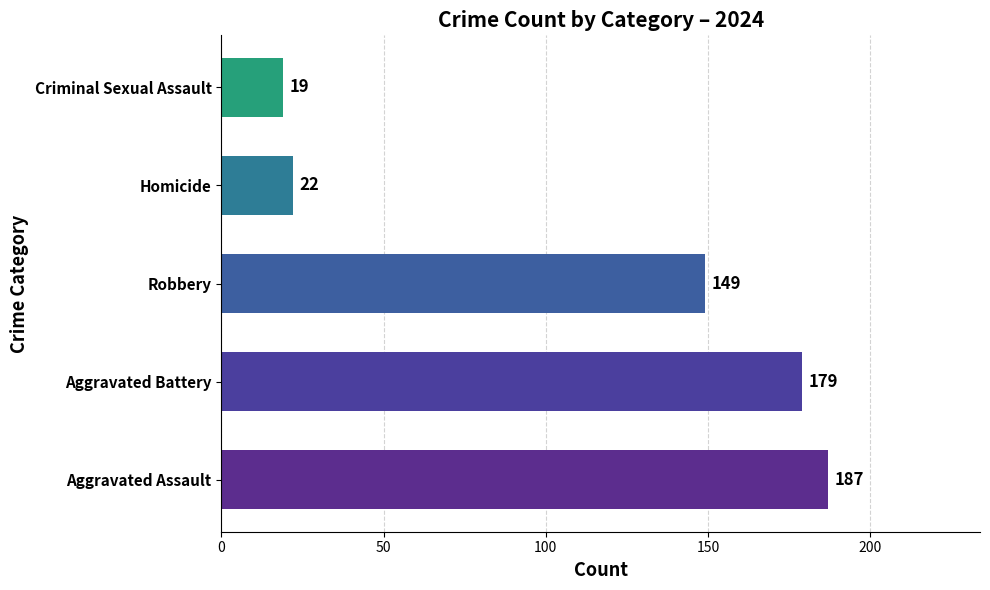

Reading bottom to top, what are all the values shown in this chart?

Aggravated Assault=187	Aggravated Battery=179	Robbery=149	Homicide=22	Criminal Sexual Assault=19